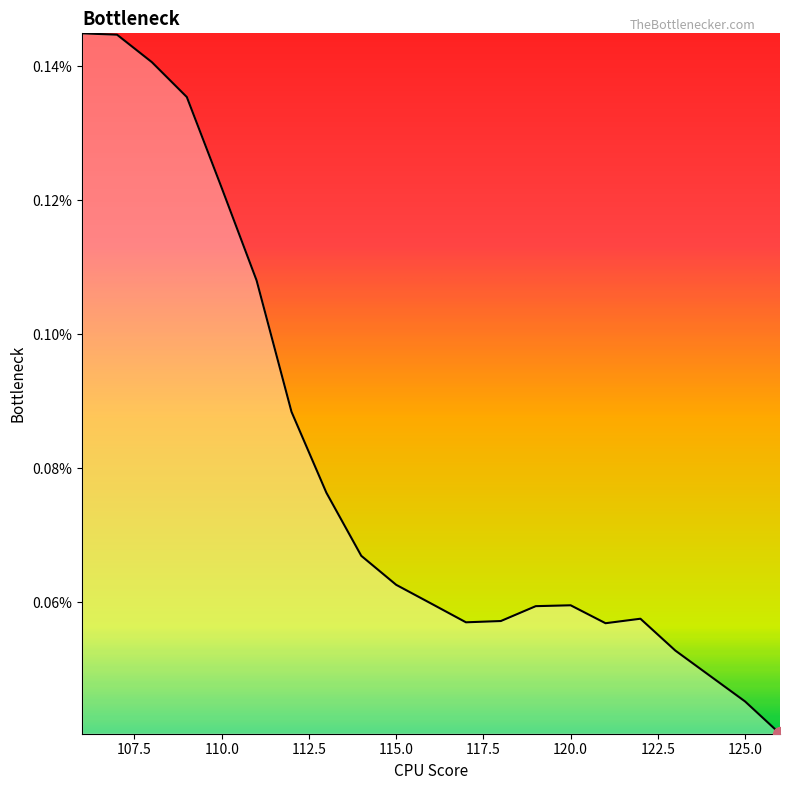

Rank the categories by value from lowest to highest.

126, 125, 124, 123, 121, 117, 118, 122, 119, 120, 116, 115, 114, 113, 112, 111, 110, 109, 108, 107, 106